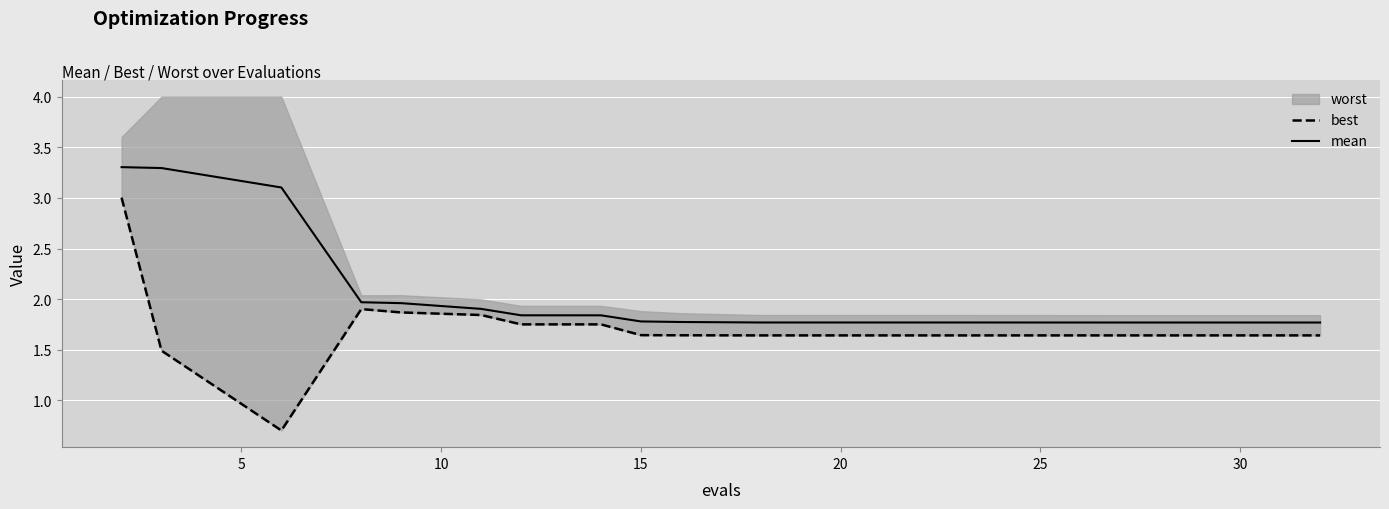

True or false: mean and best cross at least once.

False